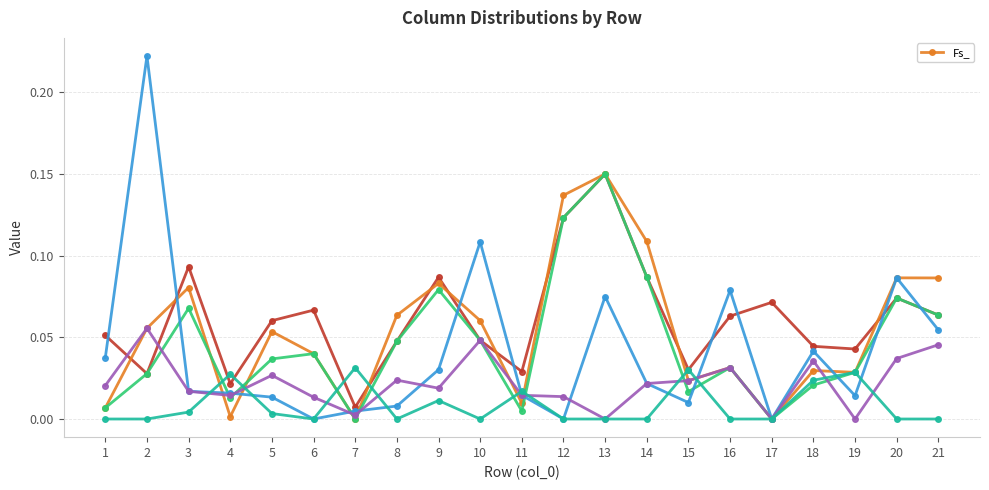

Reading left to right, what are all the values shown in this chart?

1=0.0	2=0.1	3=0.1	4=0.0	5=0.1	6=0.0	7=0.0	8=0.1	9=0.1	10=0.1	11=0.0	12=0.1	13=0.1	14=0.1	15=0.0	16=0.0	17=0.0	18=0.0	19=0.0	20=0.1	21=0.1